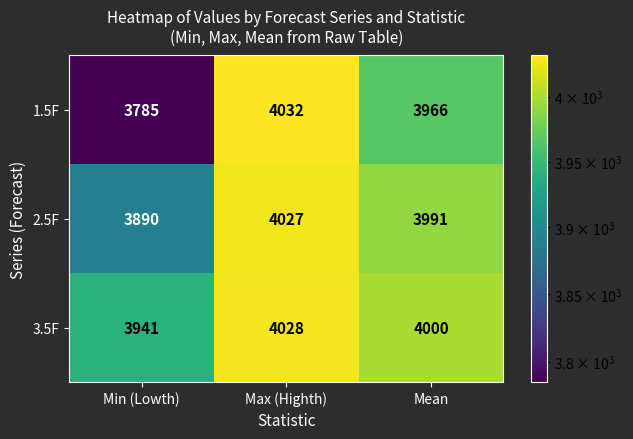

The value of 1.5F at Mean is 3966. True or false?

True